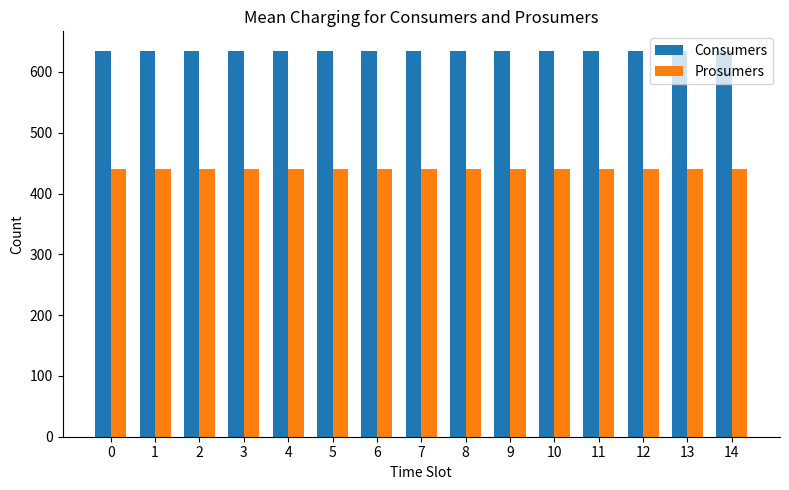

At 1, list the series in order from smallest to largest.

Prosumers, Consumers